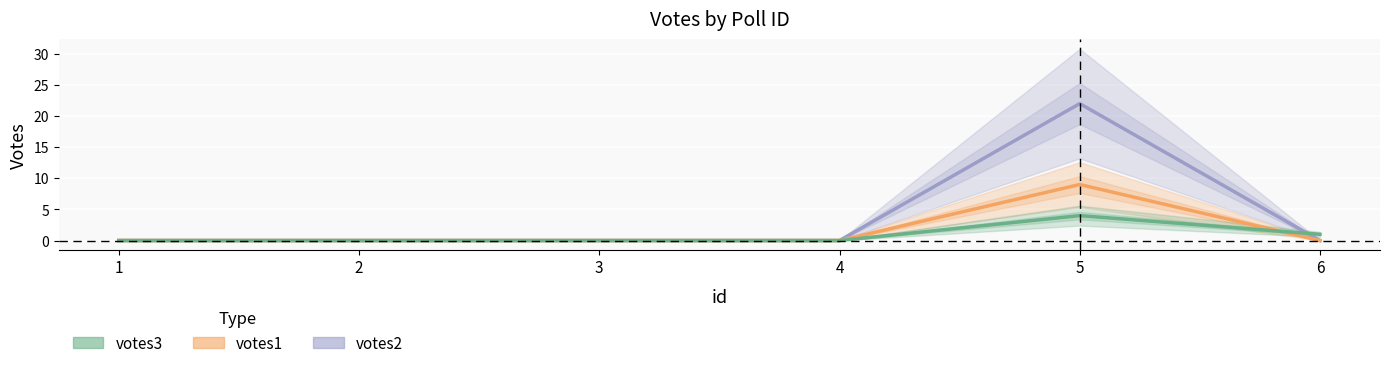

How many times do votes3 and votes1 cross each other?

1